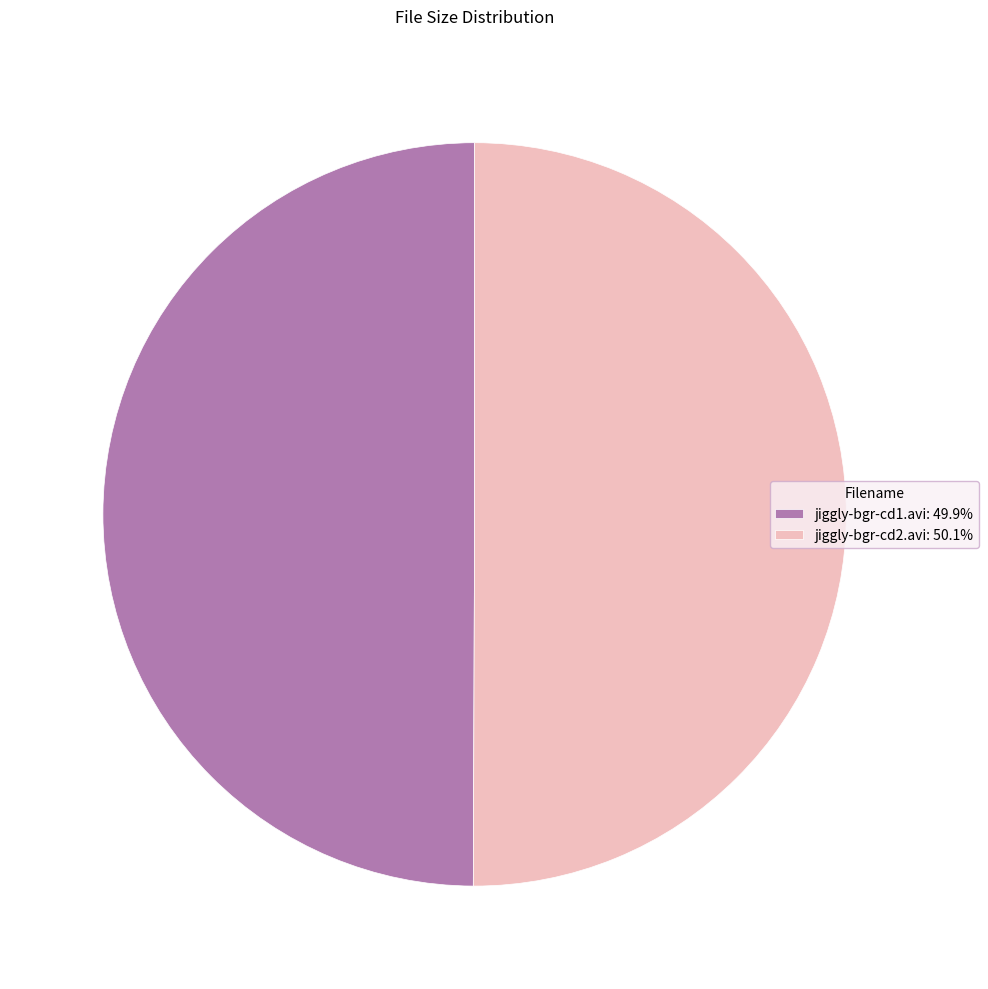

Combined, do jiggly-bgr-cd1.avi and jiggly-bgr-cd2.avi account for over 50%?

Yes